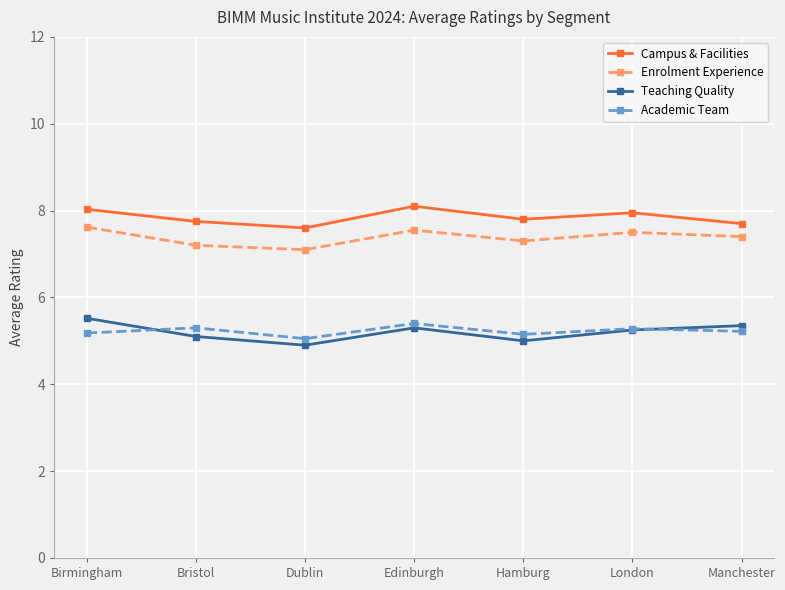

How many interior local valleys does the Academic Team series have?

2